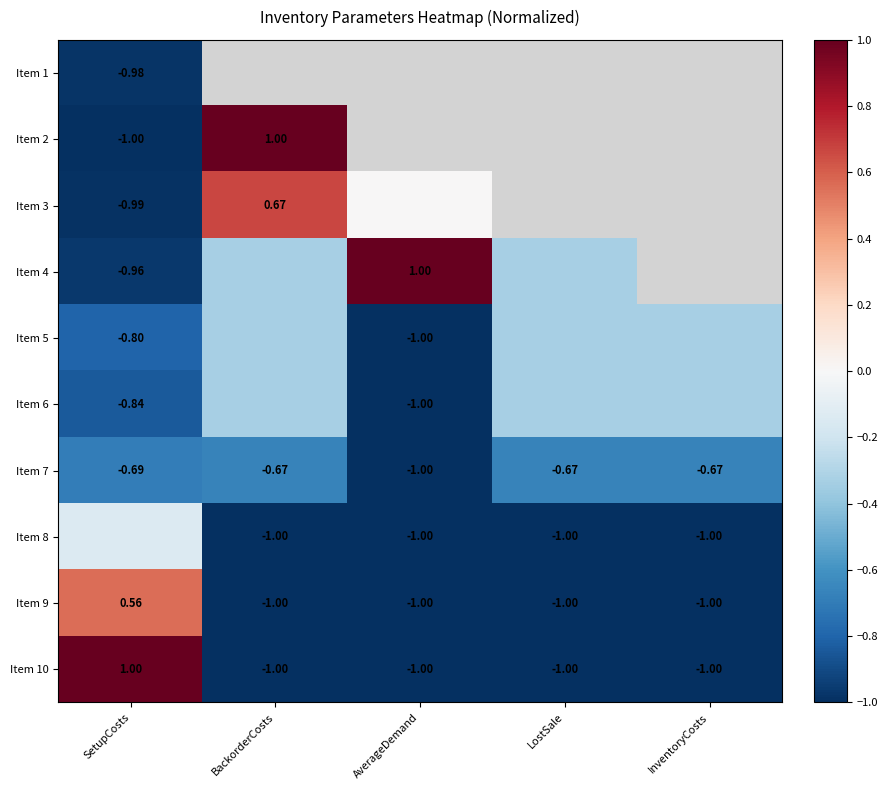

The value of Item 6 at BackorderCosts is -0.3. True or false?

True